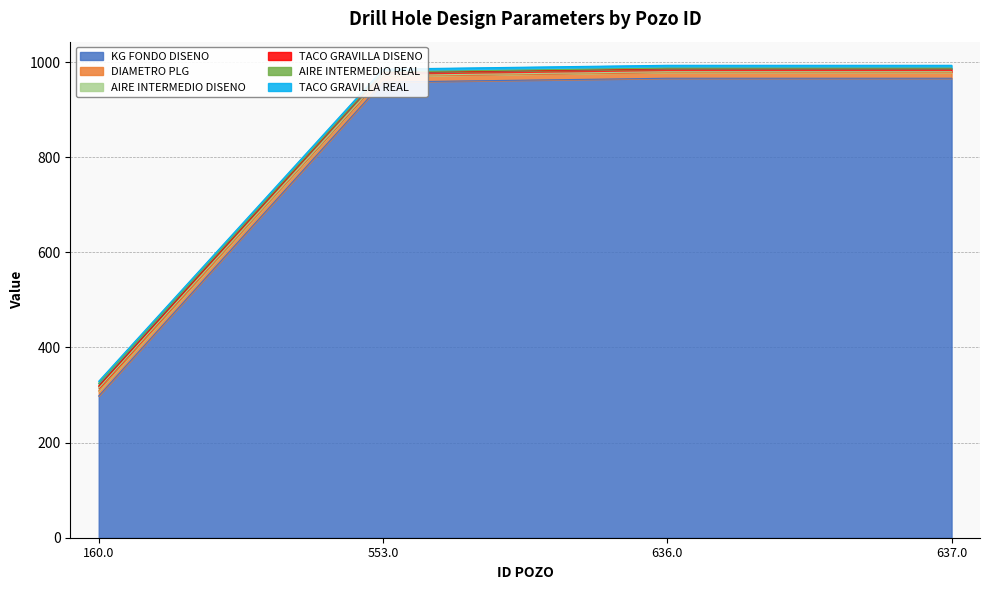

Which series changed the most between 553.0 and 636.0?

KG FONDO DISENO